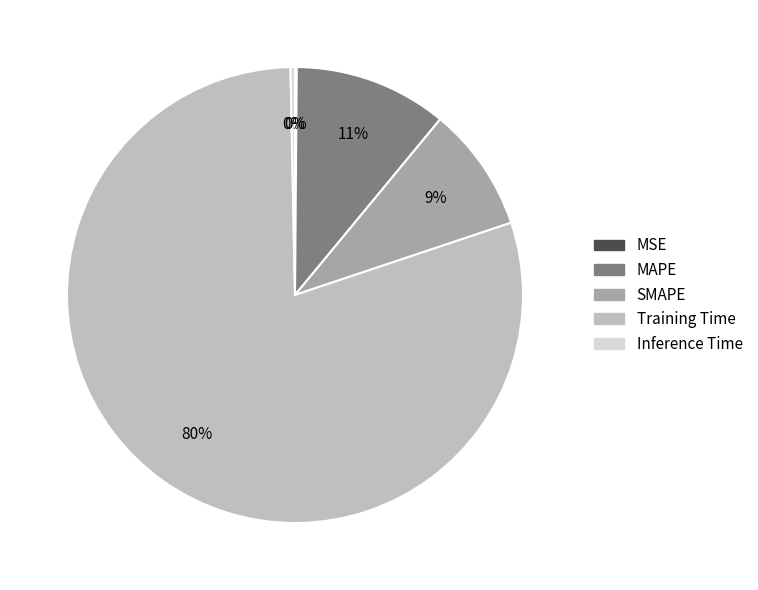

The Training Time slice represents 67% of the pie. True or false?

False